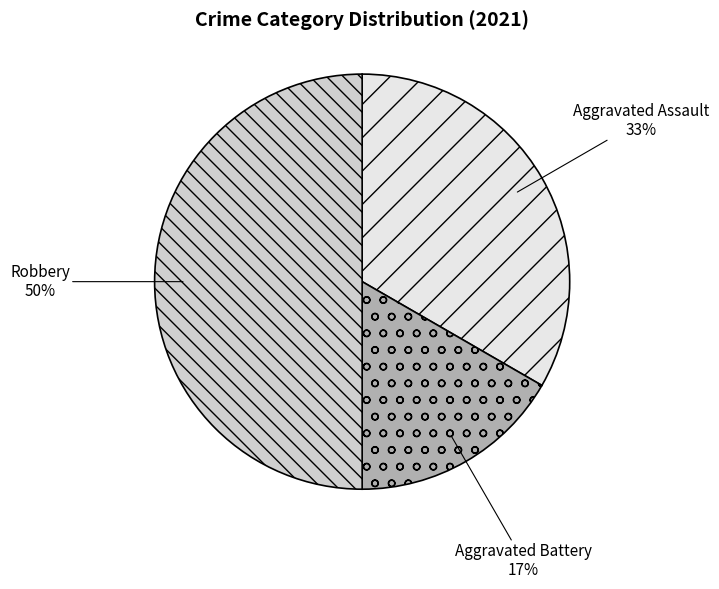

What is the largest slice in the pie chart?

Robbery